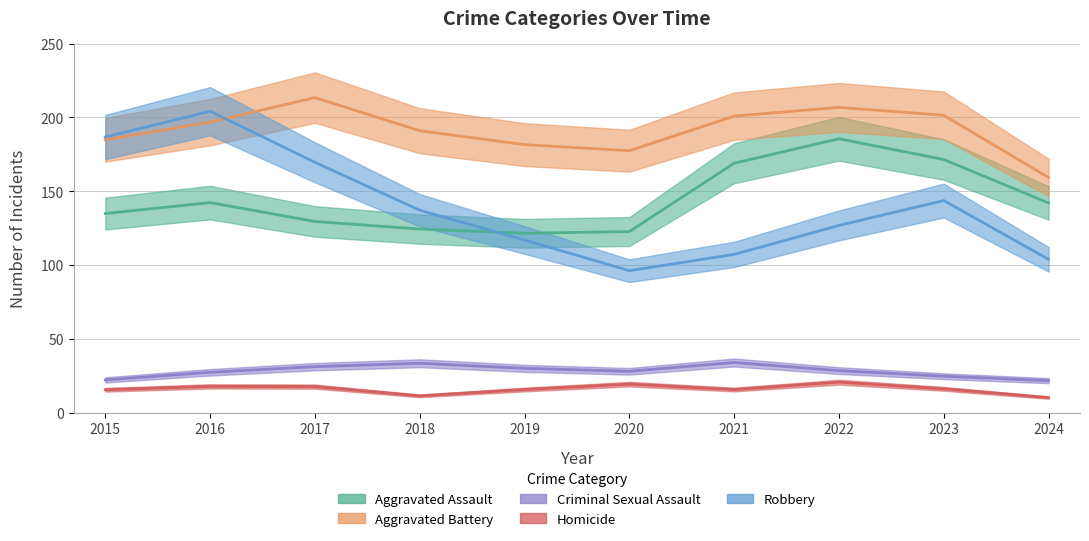

True or false: Aggravated Assault has a value of 62 at 2024.

False